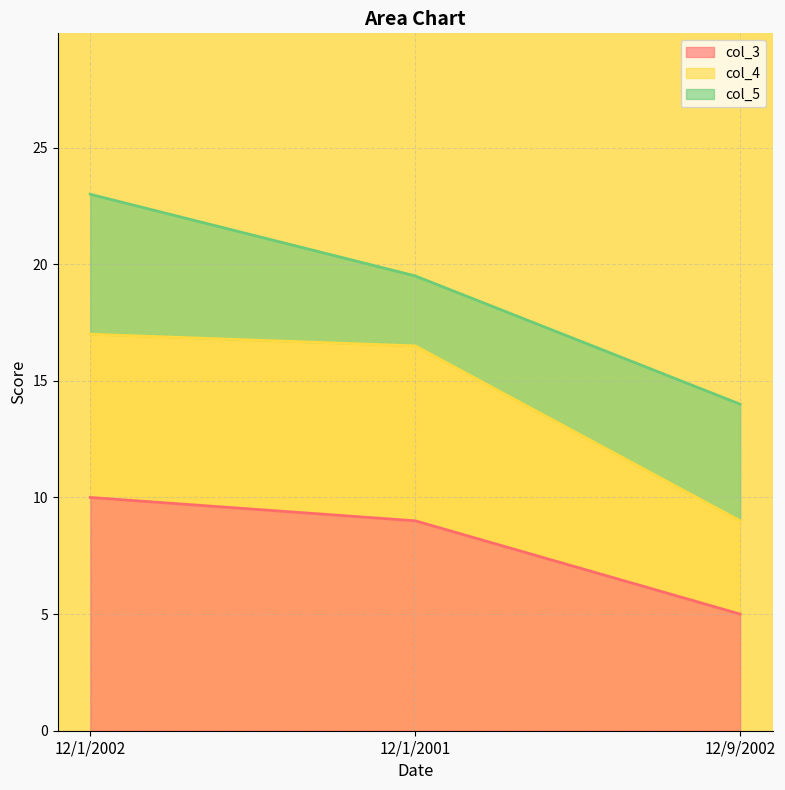

What is the minimum value for col_3?

5.0